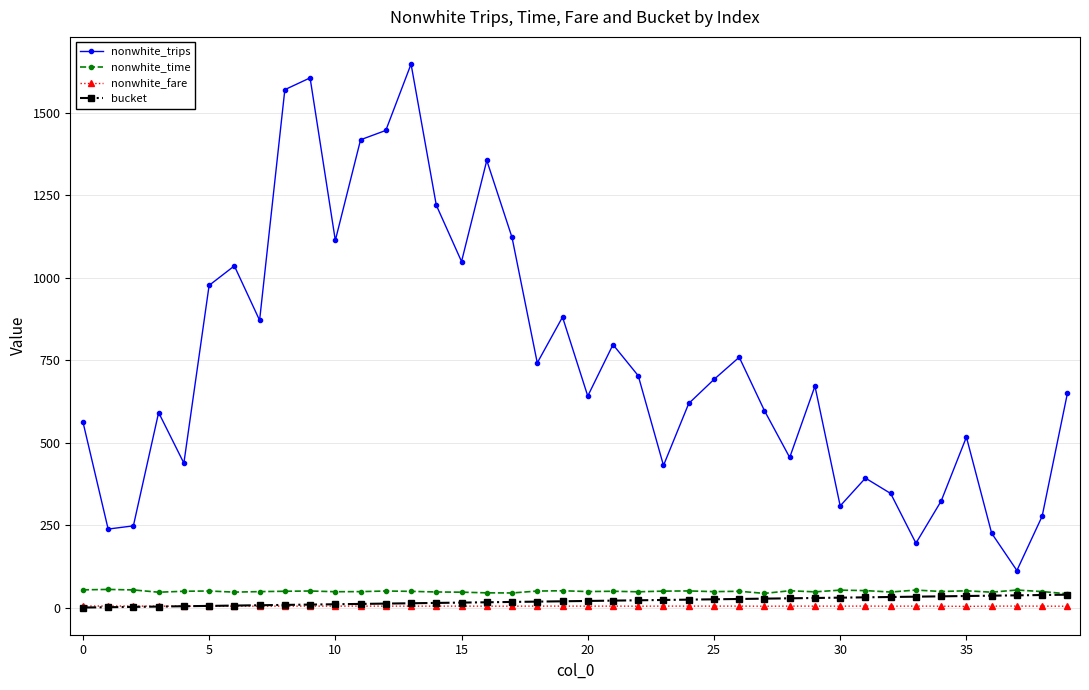

Which series has the largest range (max minus min)?

nonwhite_trips